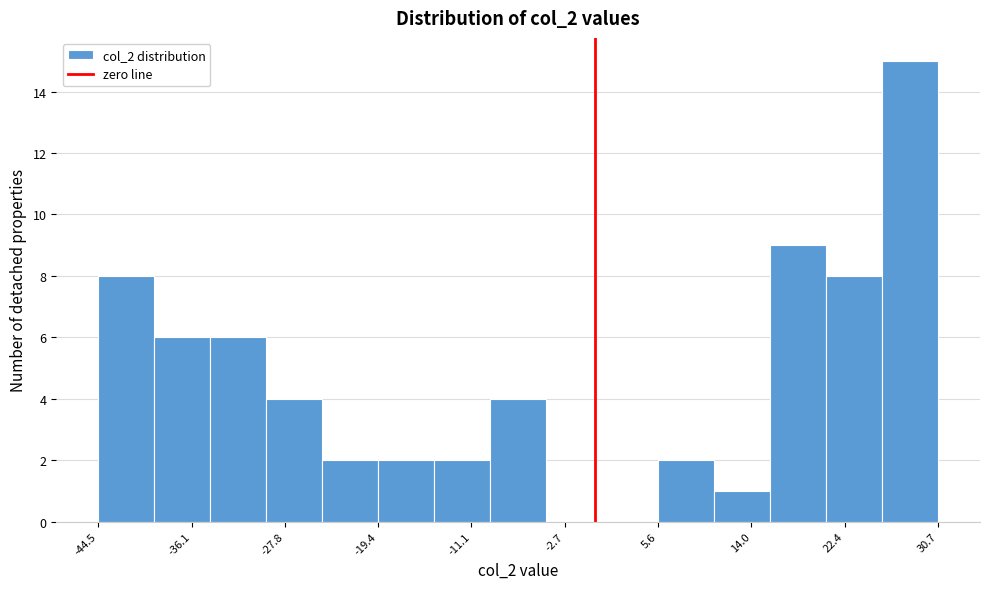

Reading left to right, transcribe this chart: for each bar, give the range it covers on the x-axis and its height. Neither the bar edges nor the heights are printed on the chart, so give them approximately, as read against the axes.

-44 to -39: 8
-39 to -34: 6
-34 to -29: 6
-29 to -24: 4
-24 to -19: 2
-19 to -14: 2
-14 to -9: 2
-9 to -4: 4
-4 to 1: 0
1 to 6: 0
6 to 11: 2
11 to 16: 1
16 to 21: 9
21 to 26: 8
26 to 31: 15